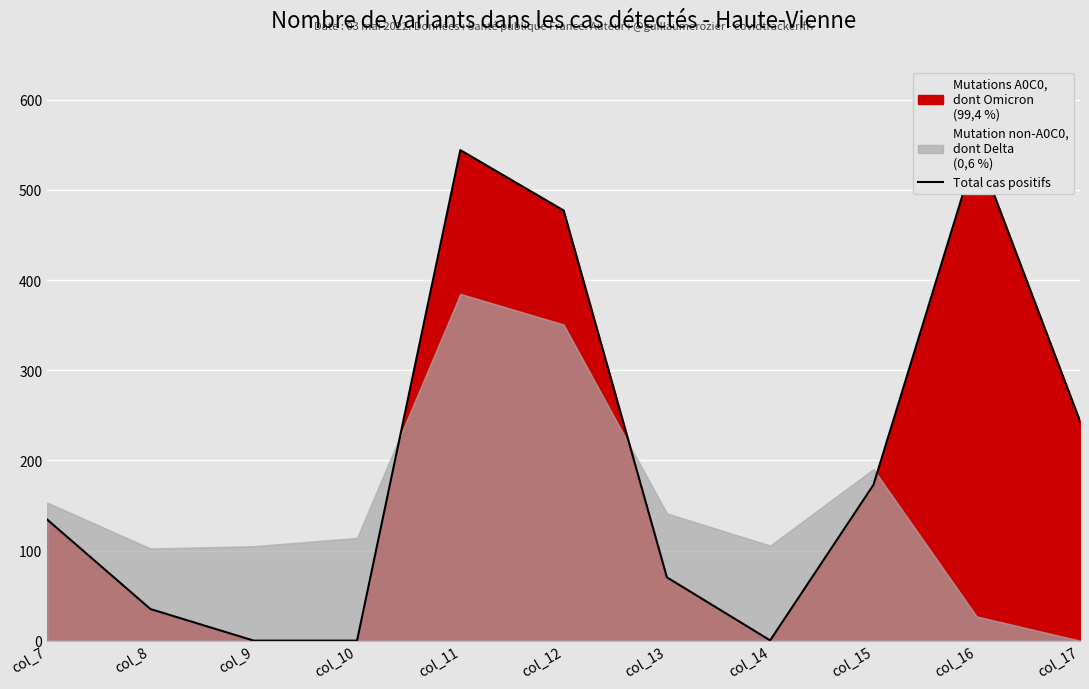

What is the difference between the maximum and second lowest values?

545.4